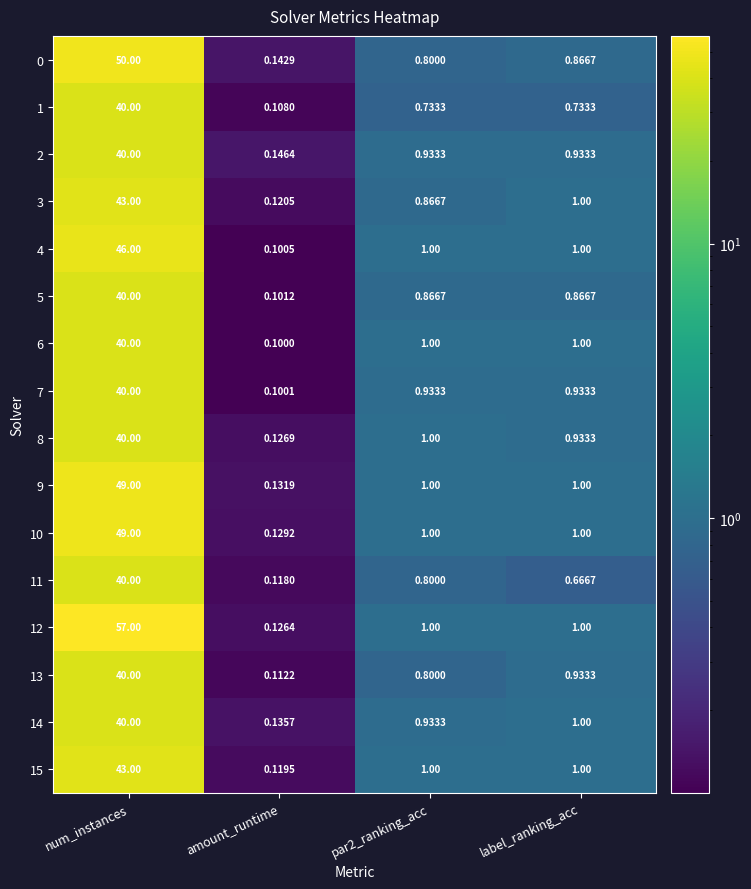

What is the difference between the highest and lowest values at label_ranking_acc?

0.3